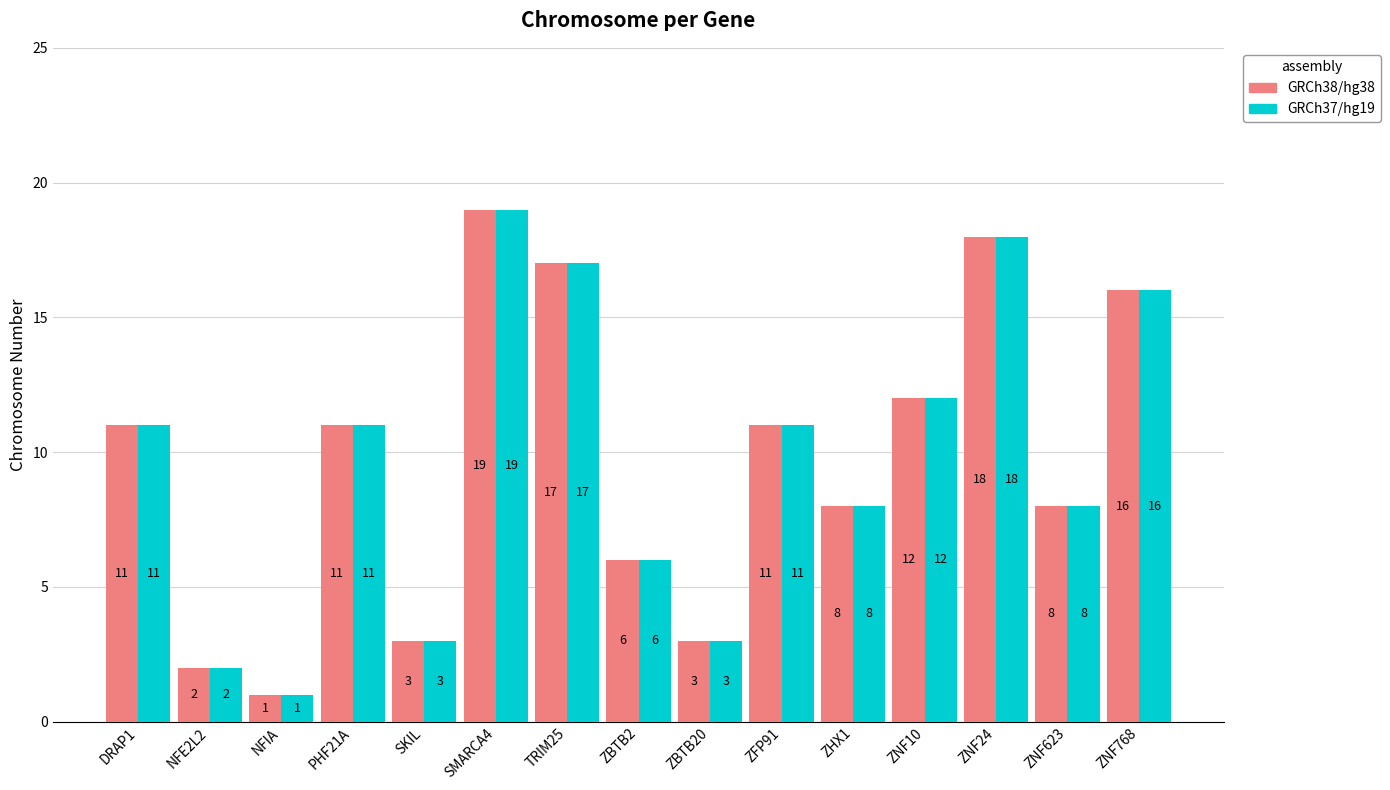

Which category has the highest value across all series?

SMARCA4